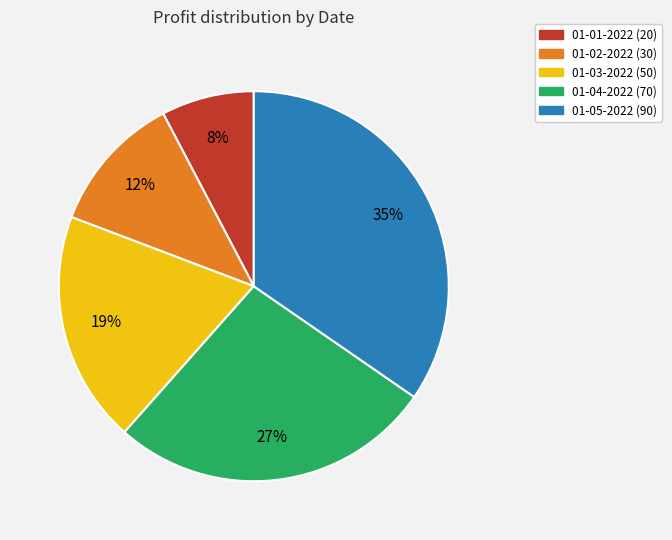

To the nearest percent, what is the difference between the 01-04-2022 and 01-03-2022 slice percentages?

8%